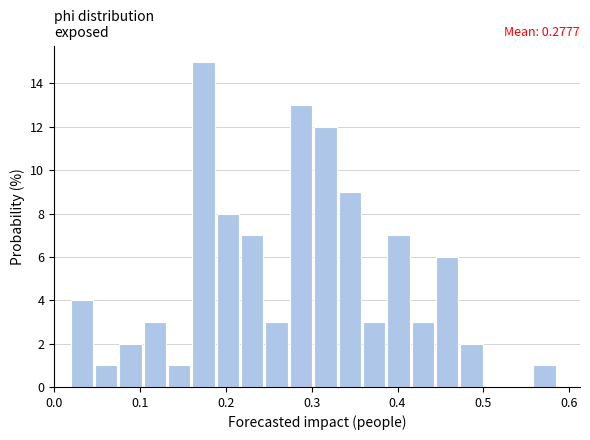

Read against the x-axis, roughly where is the centre of the tallest bar?

0.17